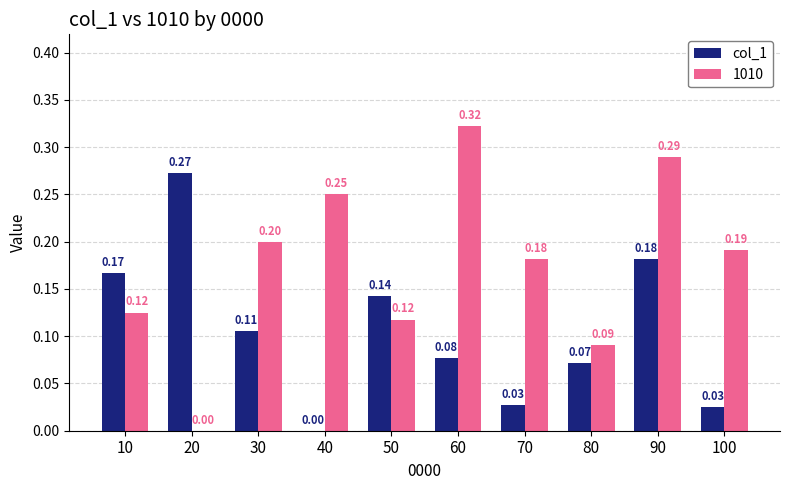

What is the sum of all 1010 values?

1.8